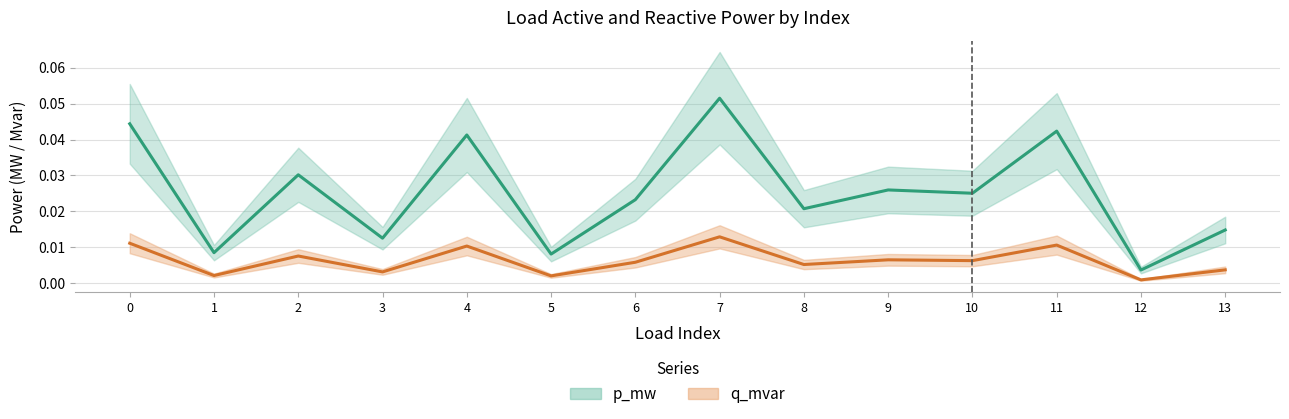

At which category does p_mw reach its first local valley?

1